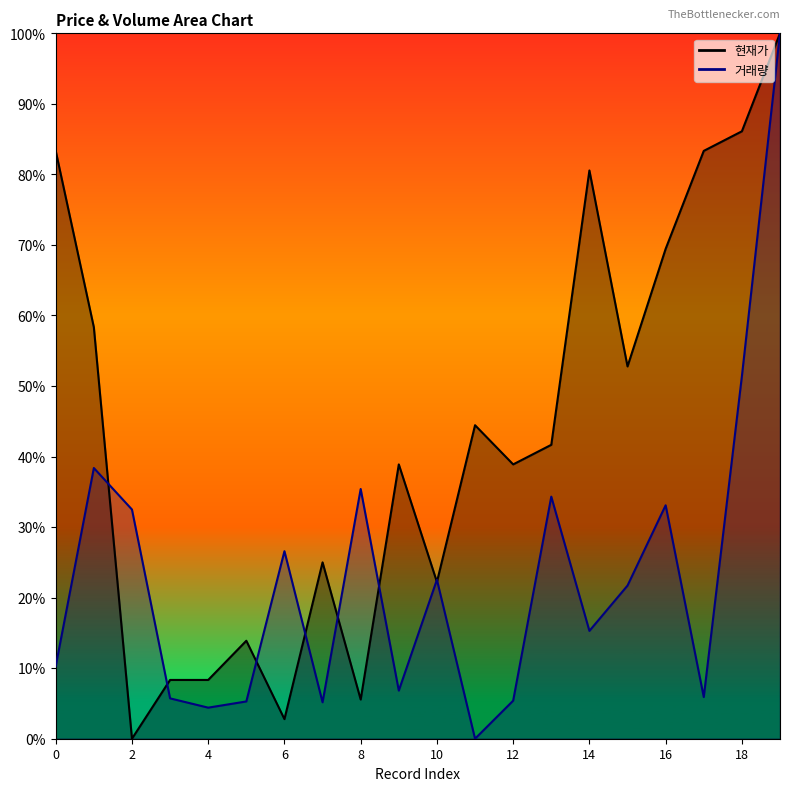

How many lines are shown in the chart?

2